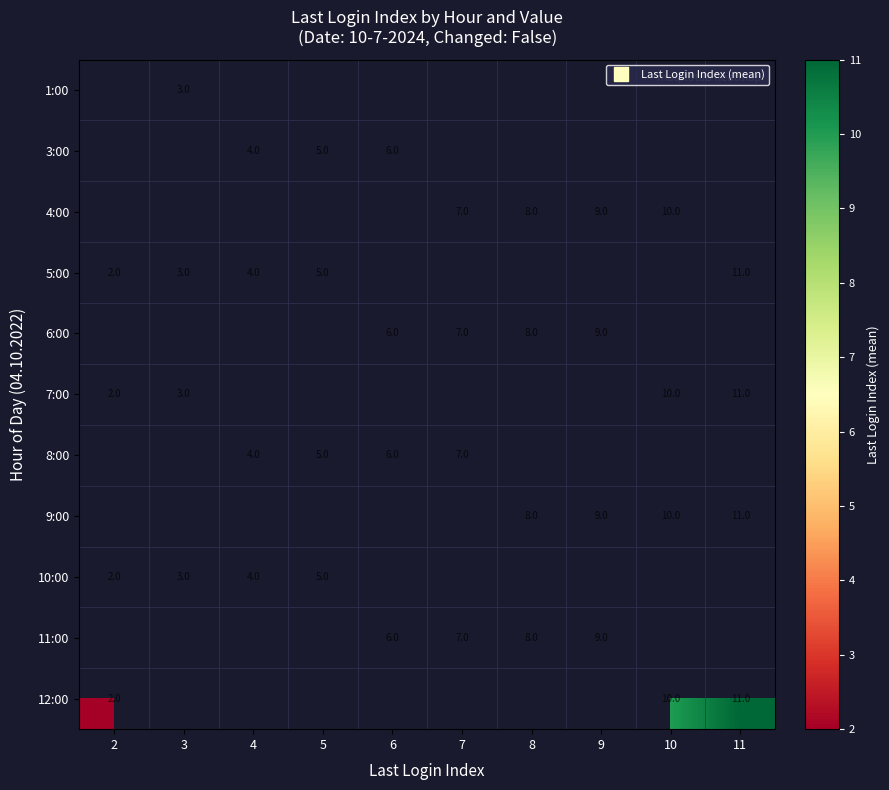

How many values in 8:00 are above zero?

4